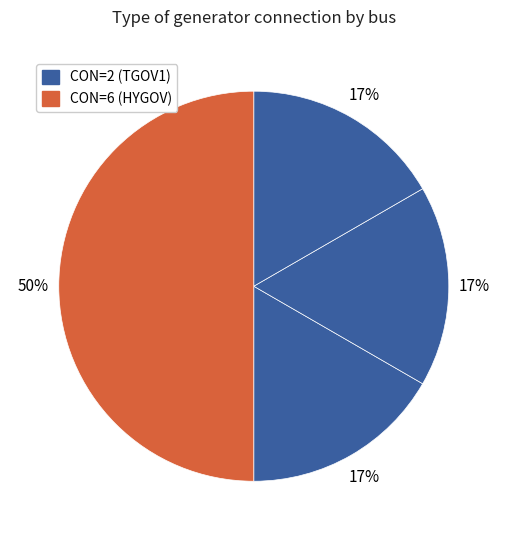

How many segments does this pie chart have?

4